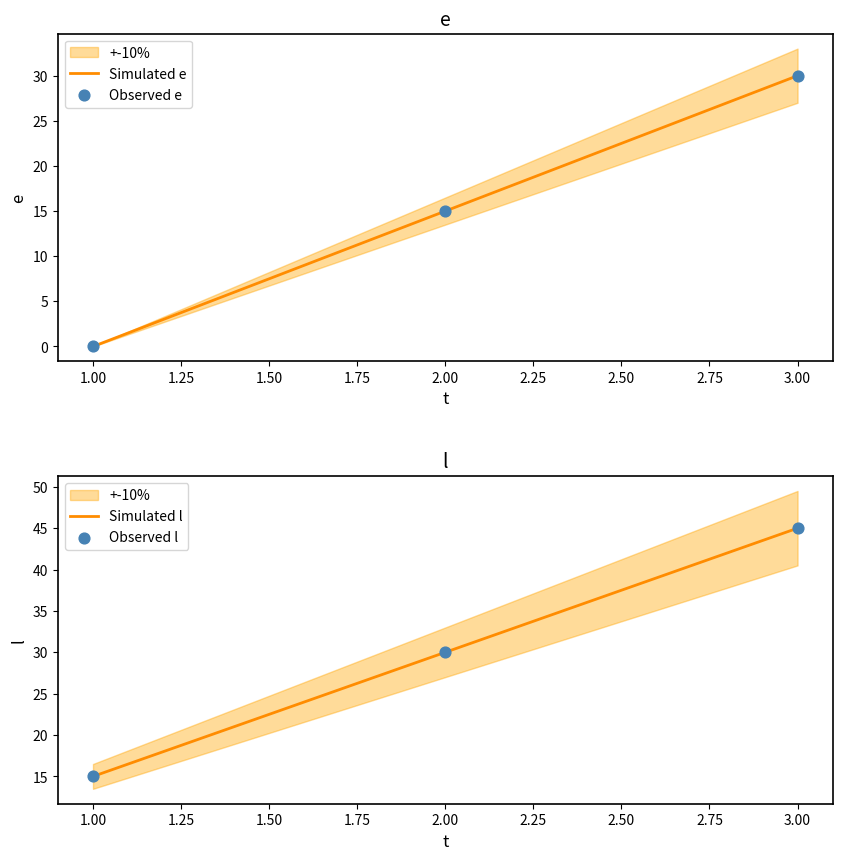

What are all the series names shown in the legend?

Simulated e, Observed e, Simulated l, Observed l